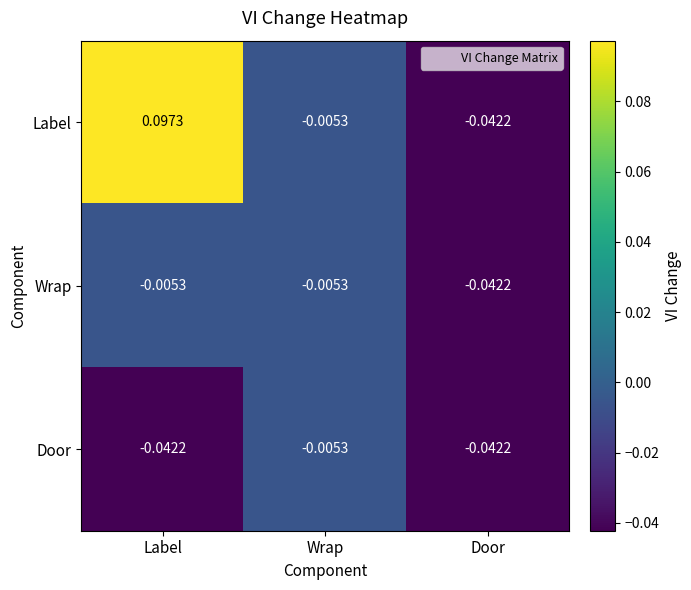

List the series in order of their overall mean, lowest first.

Door, Wrap, Label